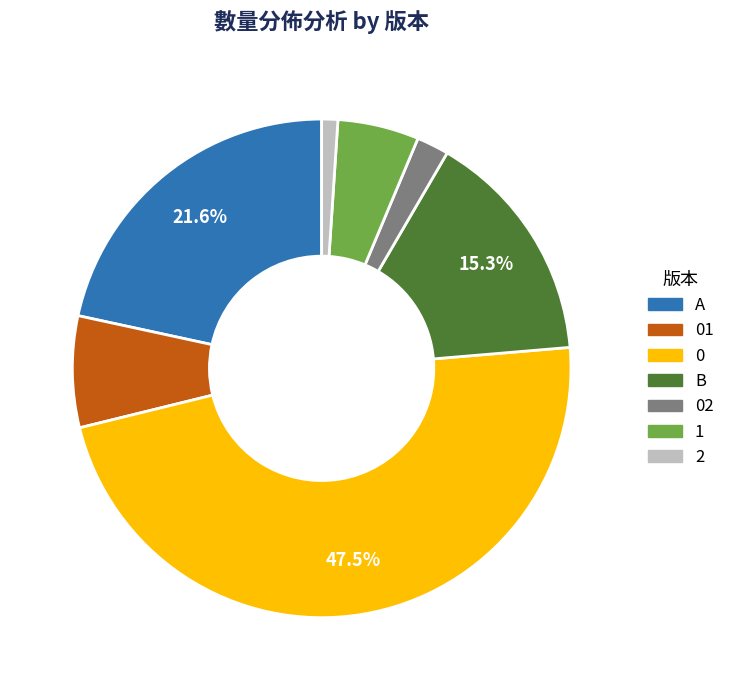

Count the number of slices in the pie.

7